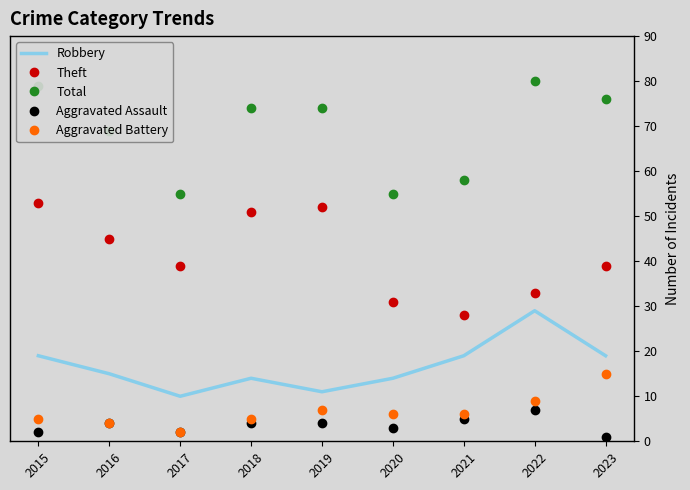

Rank the series by their maximum value, from lowest to highest.

Aggravated Assault, Aggravated Battery, Robbery, Theft, Total